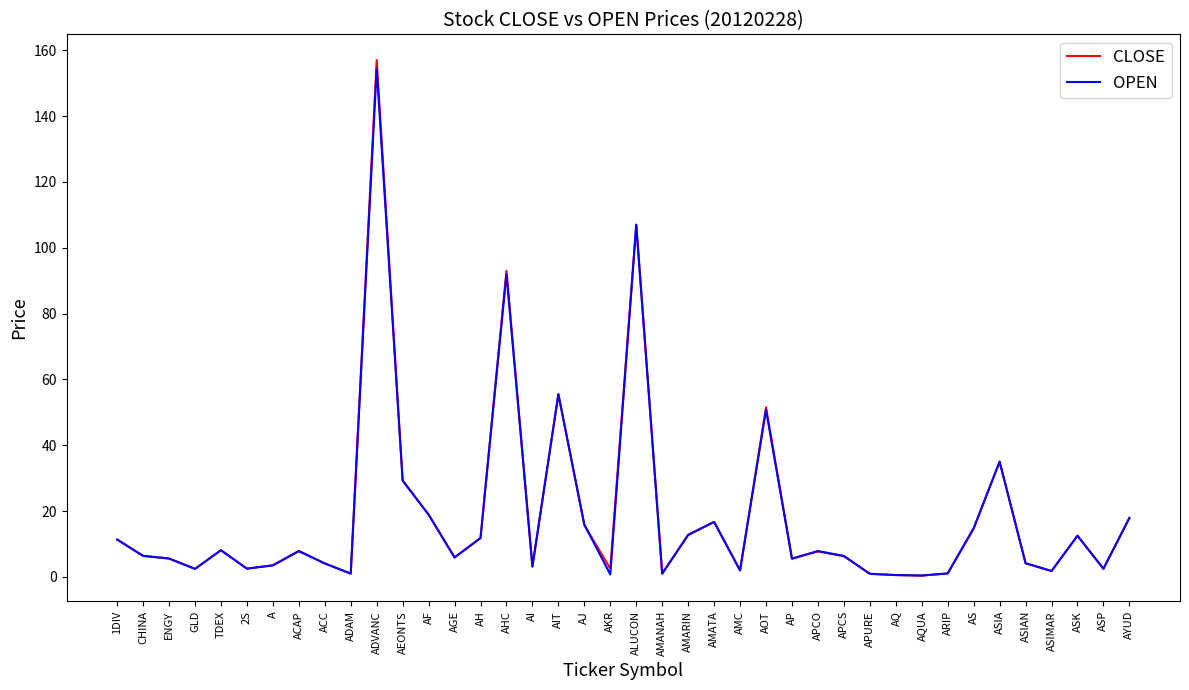

Is the value of CLOSE at APURE greater than the value of OPEN at AS?

No